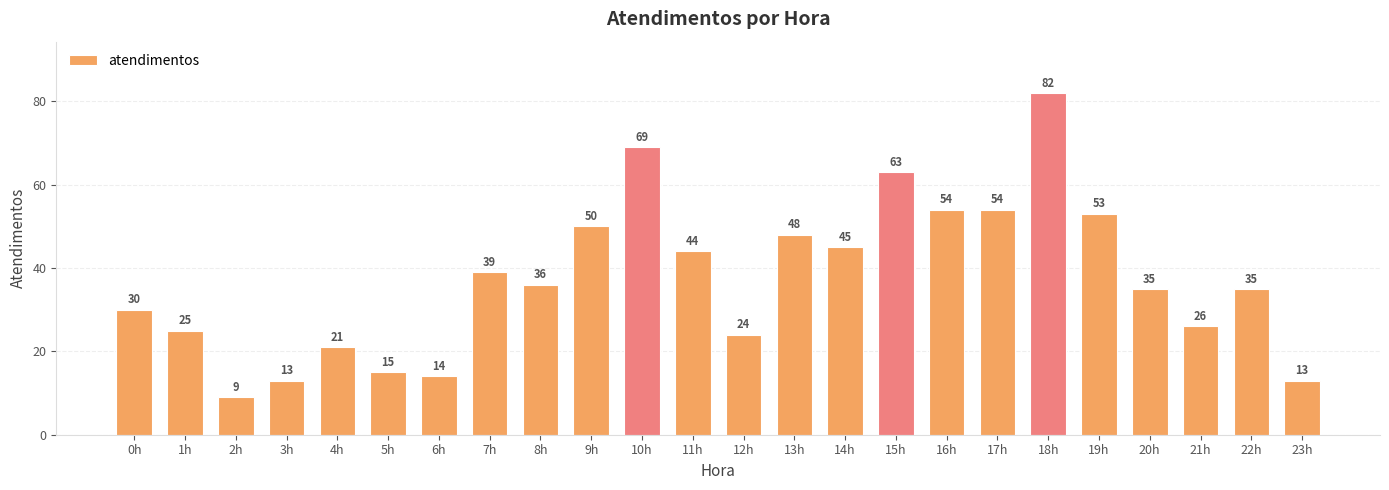

The value at 18h is 30. True or false?

False